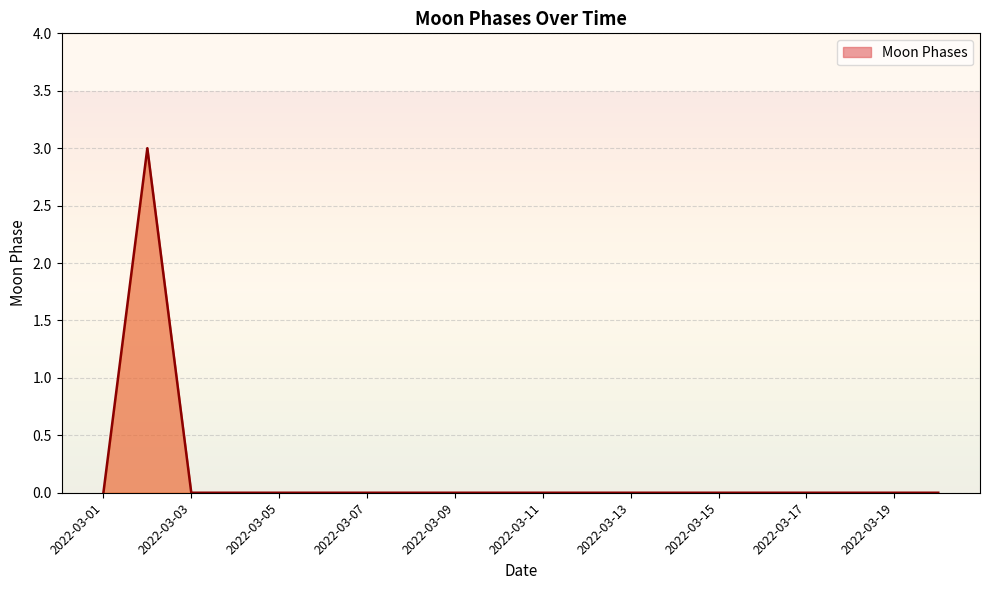

What is the greatest value displayed?

3